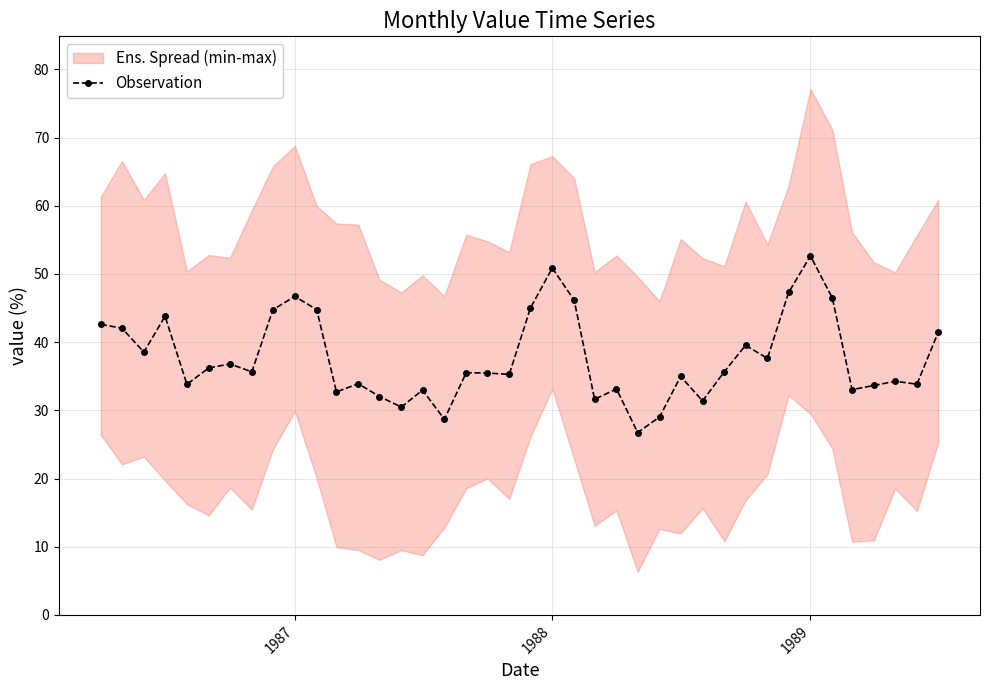

What is the difference between the second highest and second lowest values?

22.2